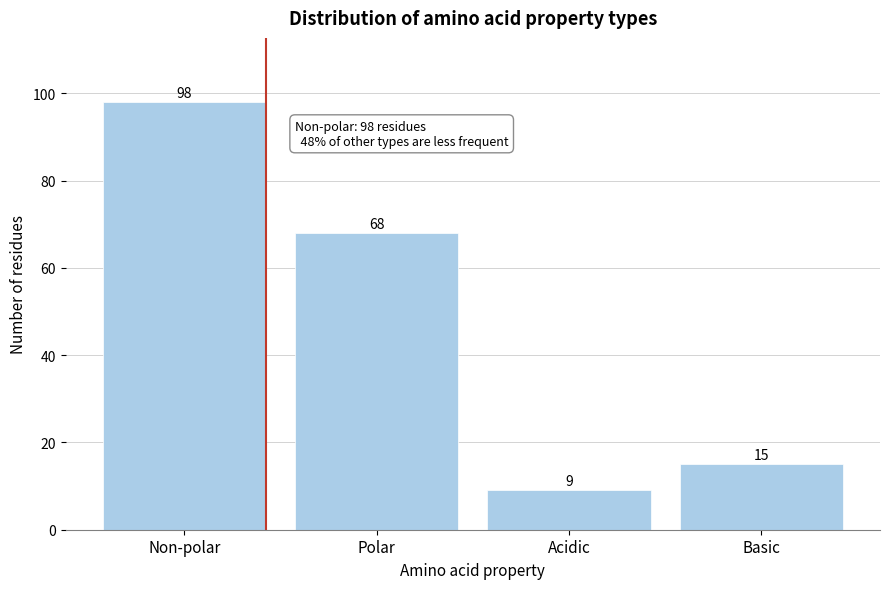

Reading right to left, what are all the values shown in this chart?

15	9	68	98